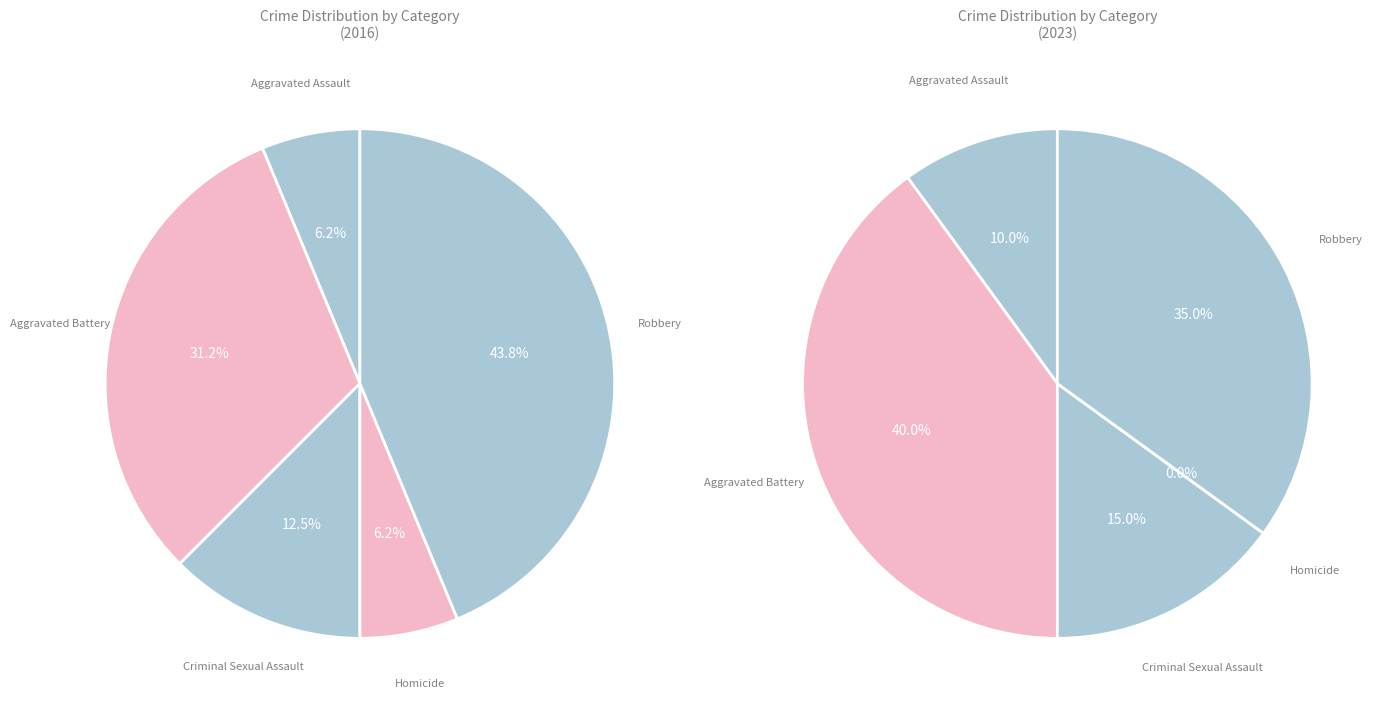

To the nearest percent, what is the combined percentage of Criminal Sexual Assault and Homicide?

19%